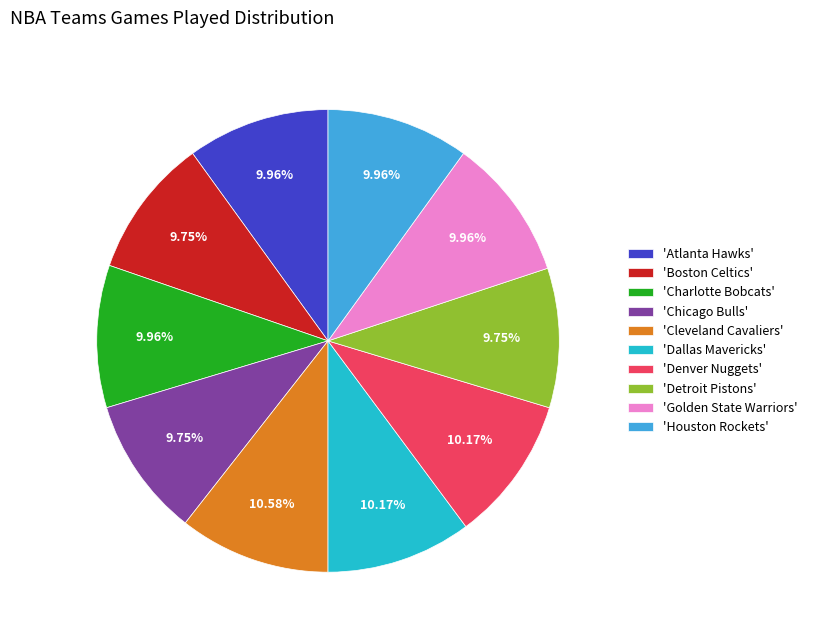

Is there any slice that represents more than half of the pie?

No